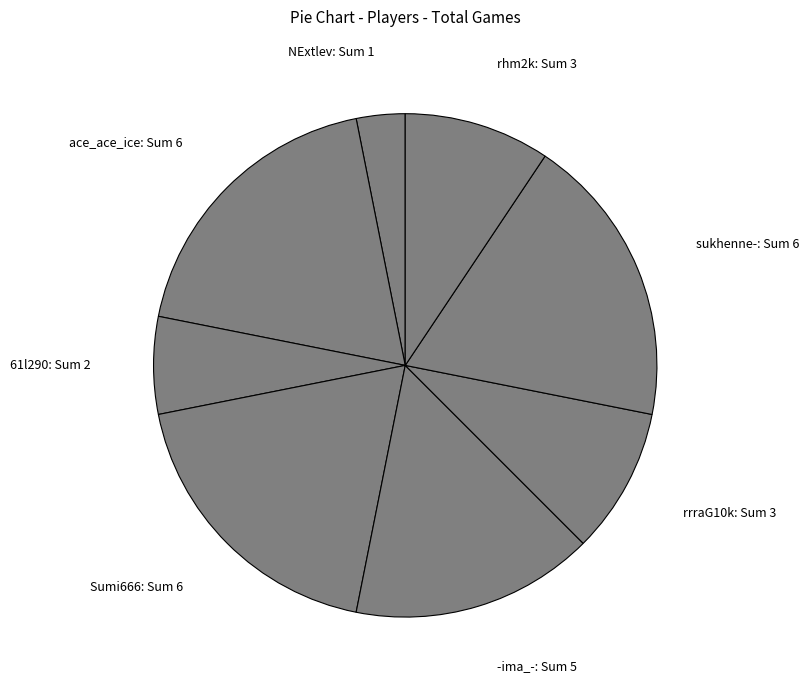

Does any single category account for the majority?

No